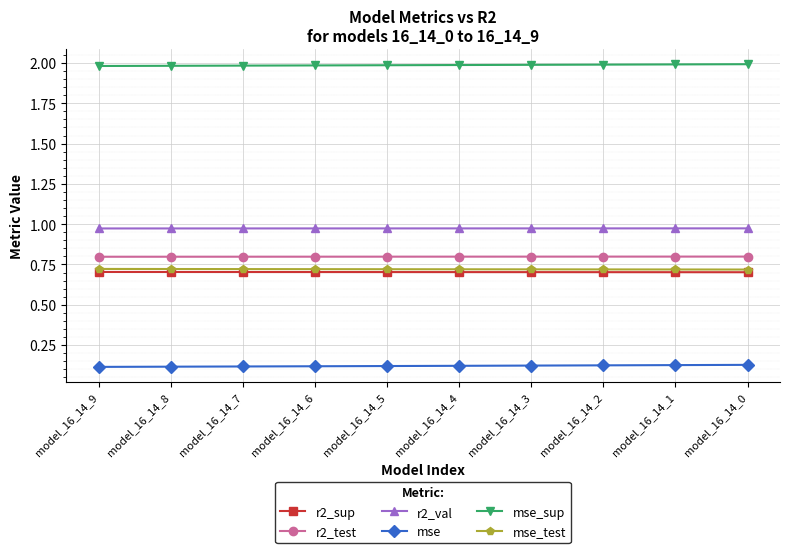

List the series in order of their peak value, lowest first.

mse, r2_sup, mse_test, r2_test, r2_val, mse_sup